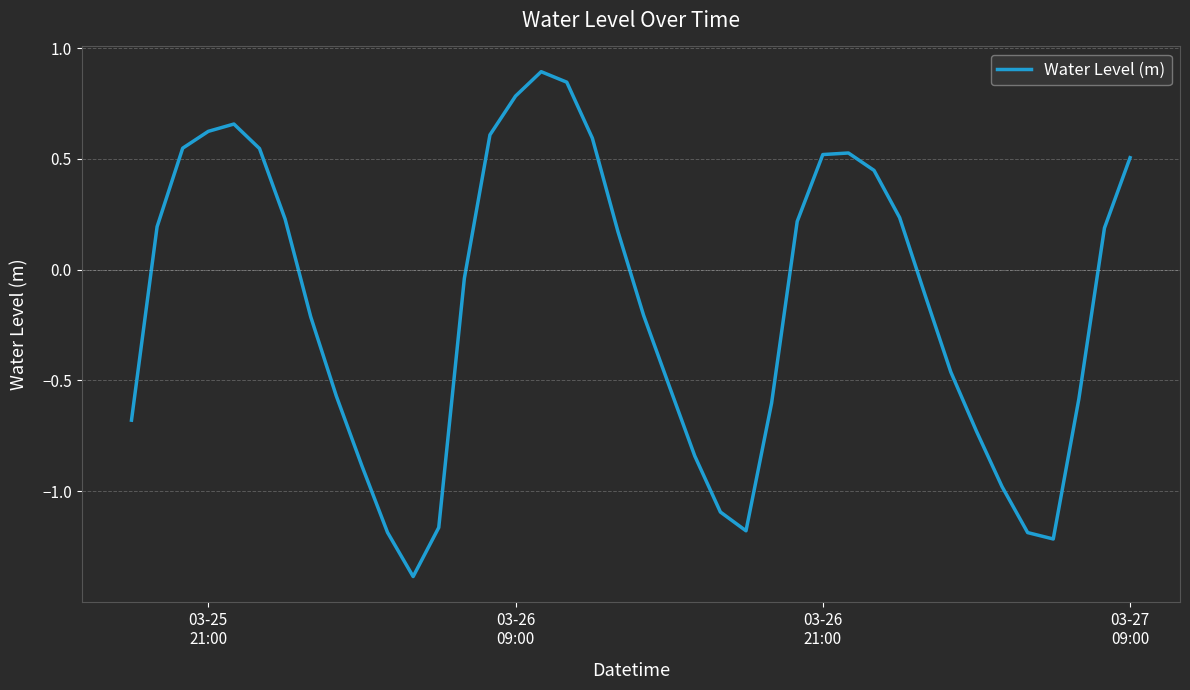

What is the difference between the maximum and minimum values?

2.3